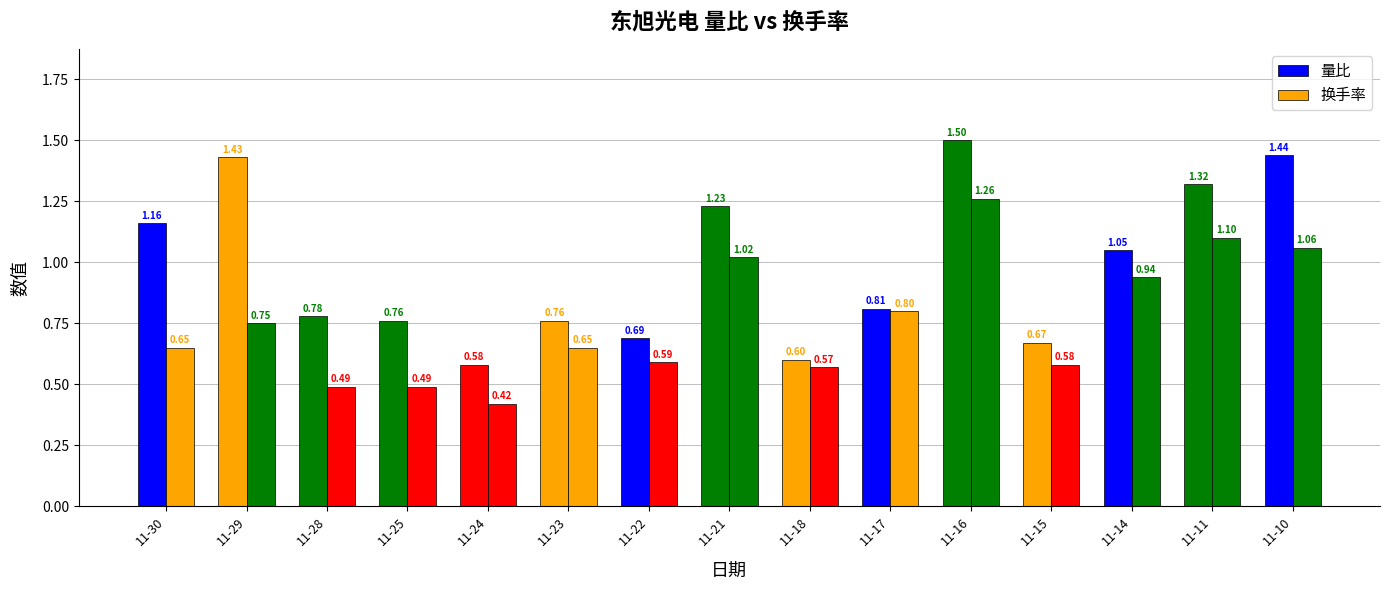

Does the chart contain stacked bars?

No